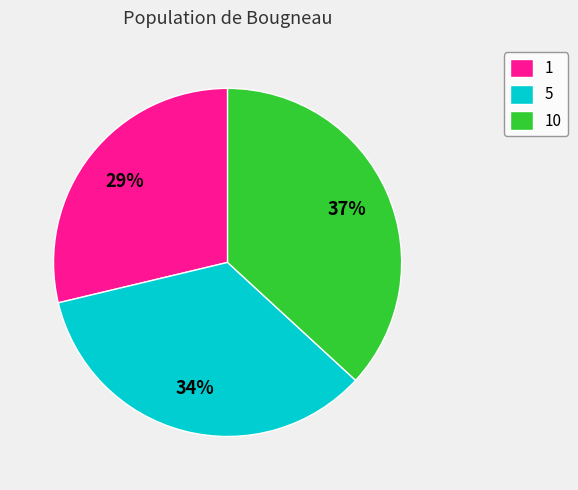

Combined, do 10 and 1 account for over 50%?

Yes